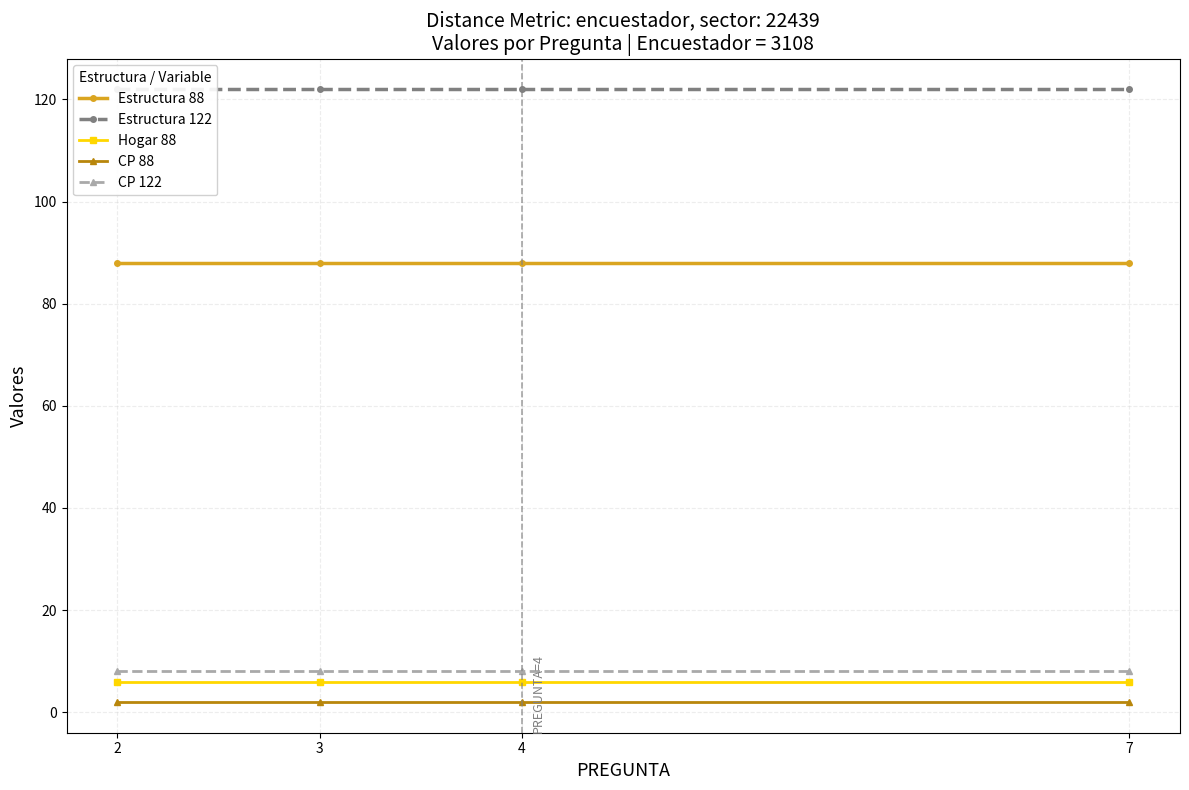

What is the total value across all series at 4?

226